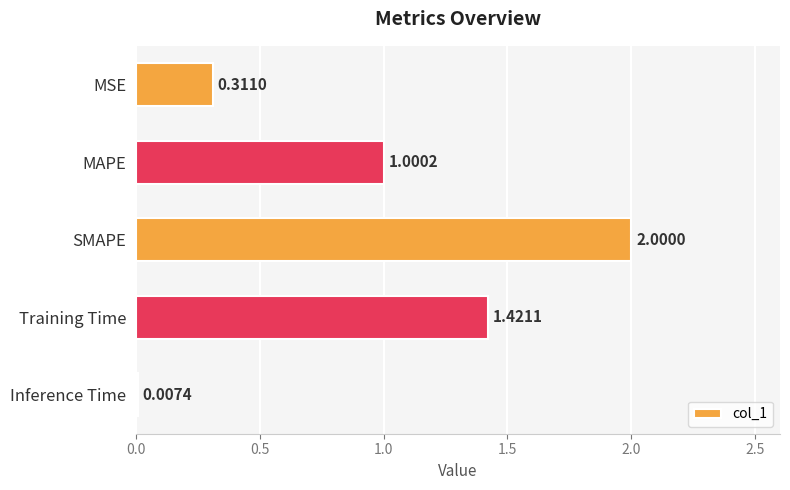

What is the sum of the values at MAPE and Inference Time?

1.0